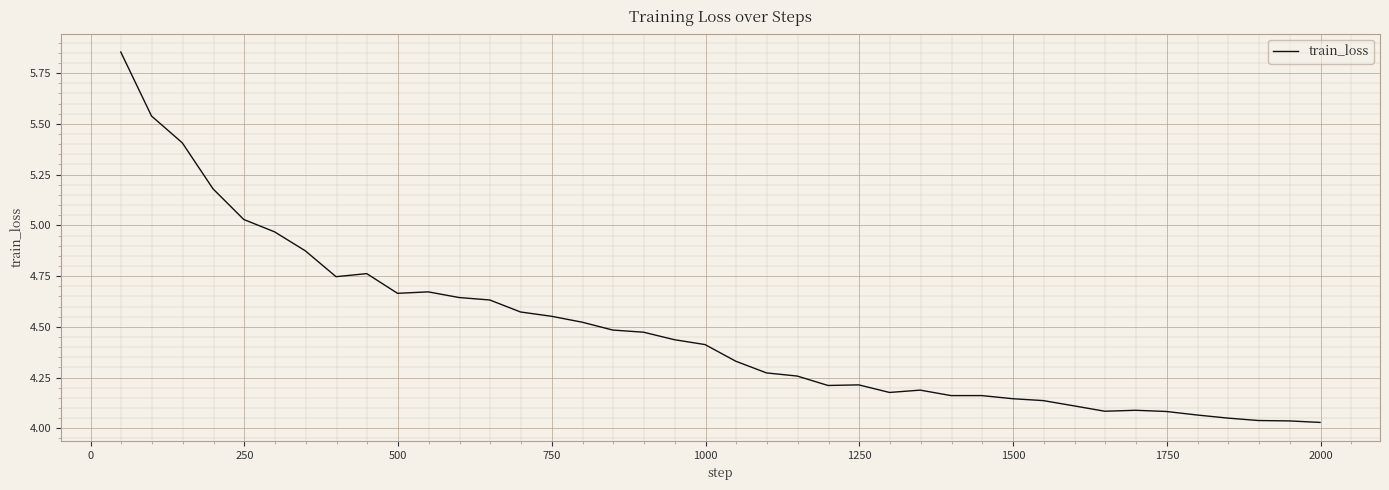

What is the difference between the maximum and minimum values?

1.8